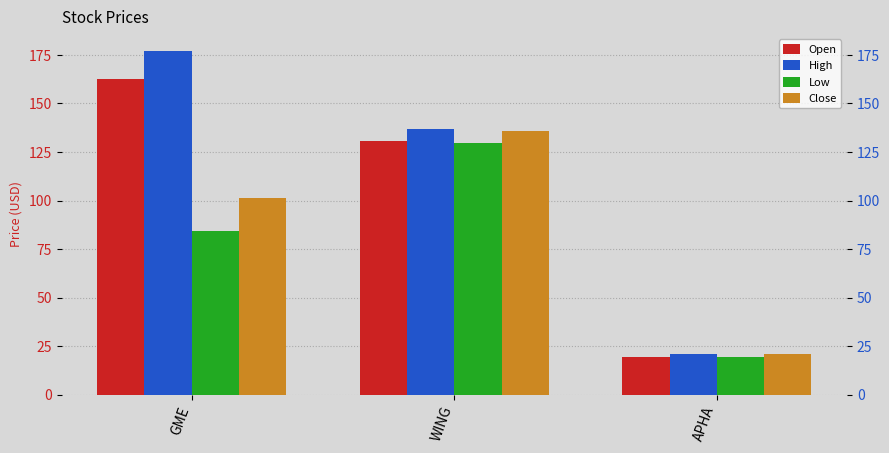

How many data points in Open are less than 130?

1